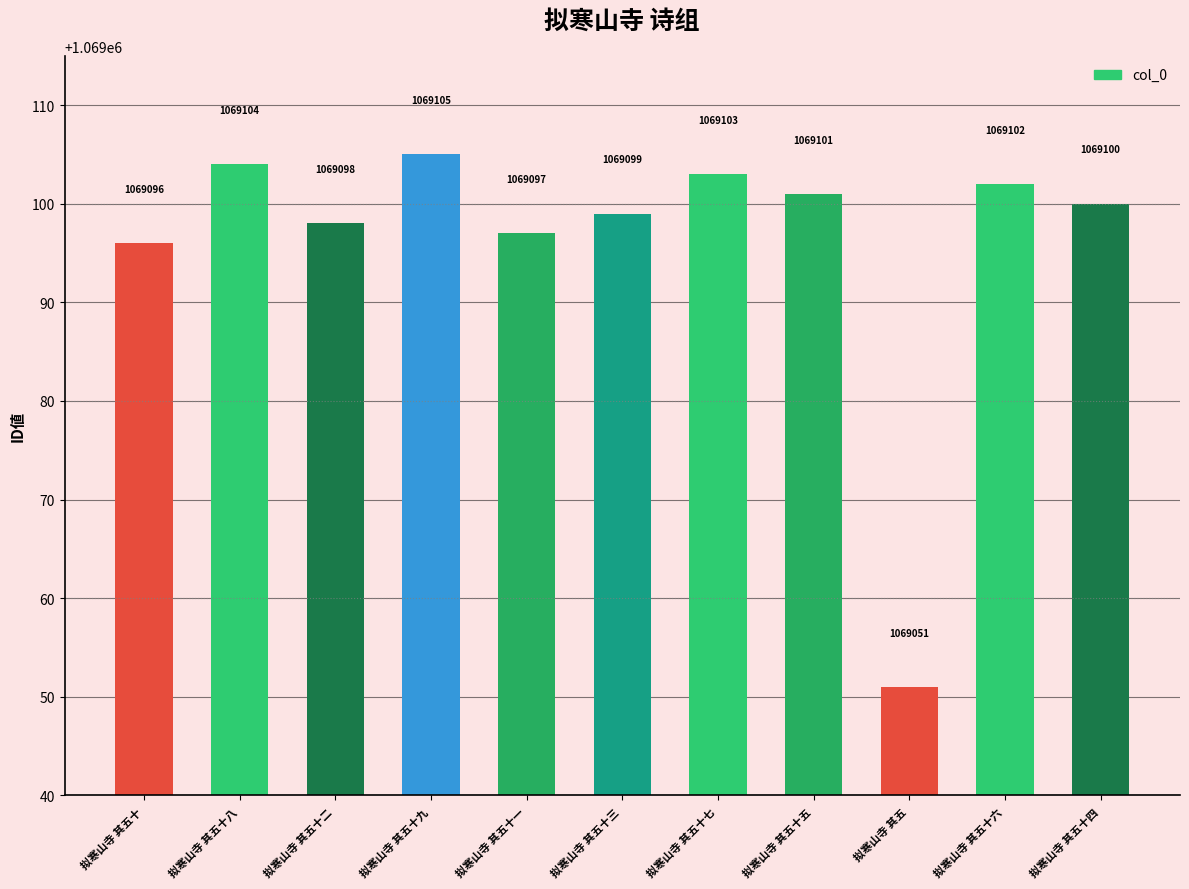

At which label does the data first exceed 1069100?

拟寒山寺 其五十八